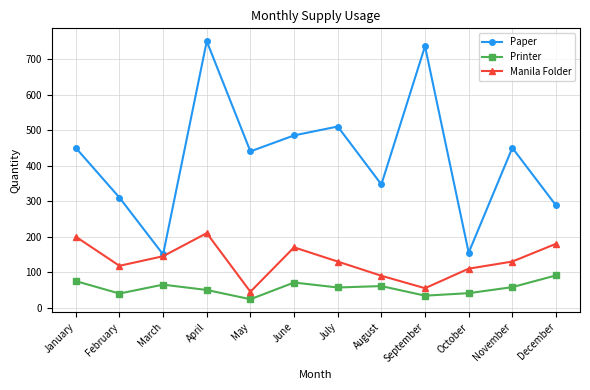

What are all the series names shown in the legend?

Paper, Printer, Manila Folder